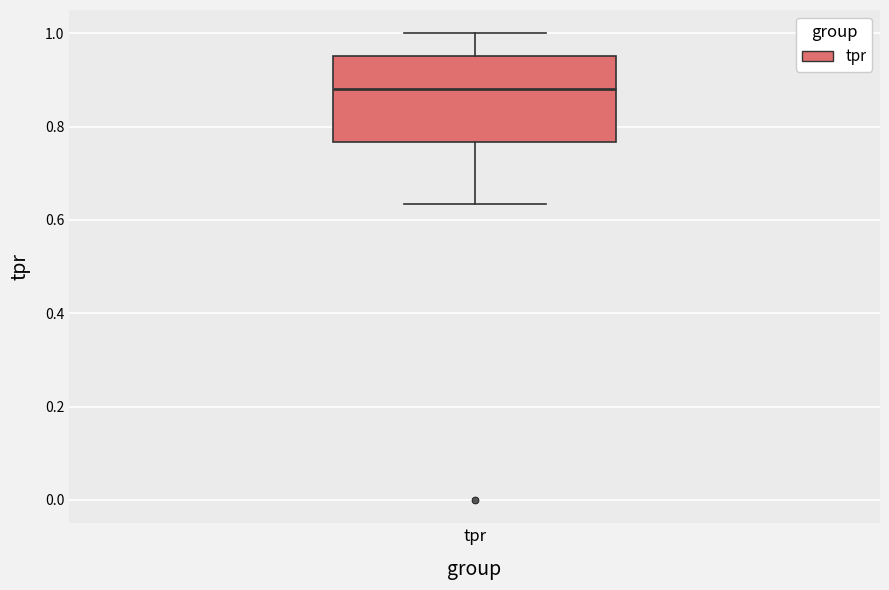

Transcribe this box plot: give where the median line is, the range the box spans, and where the two whiskers end, as read against the y-axis. The values are not printed on the chart, so give them approximately, as read against the axis.

median 0.88, box 0.76 to 0.96, whiskers 0.64 to 1.00